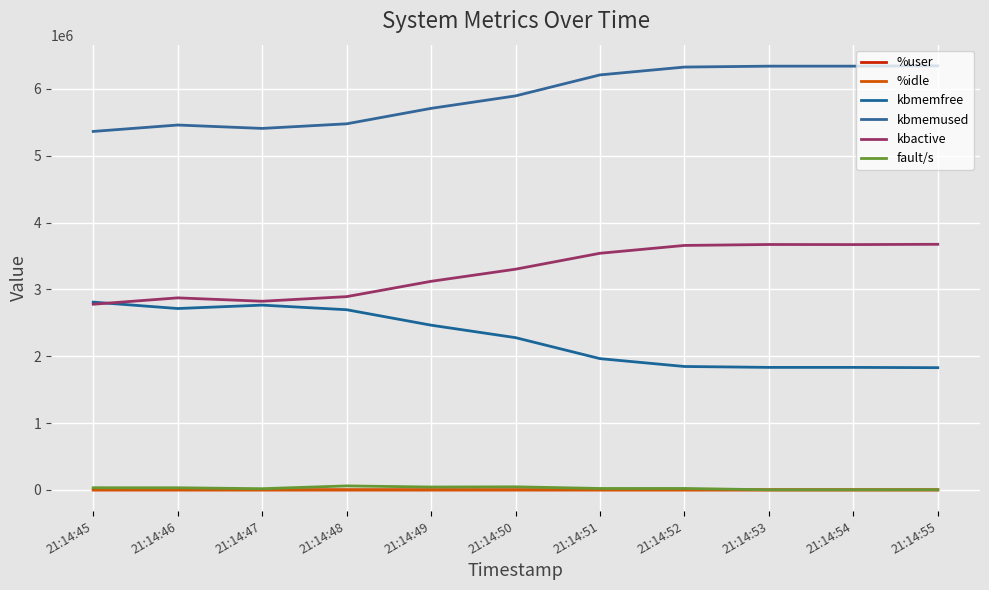

Reading right to left, what are all the values shown in this chart?

%user: 49.2	85.2	92.5	72.8	74.4	53.0	81.2	79.0	49.1	21.0	44.5
%idle: 46.7	12.2	4.8	24.4	23.0	39.6	16.0	16.9	49.4	76.5	53.0
kbmemfree: 1828876.0	1833128.0	1833176.0	1846712.0	1964164.0	2278320.0	2464960.0	2696096.0	2764928.0	2714148.0	2809956.0
kbmemused: 6345444.0	6341192.0	6341144.0	6327608.0	6210156.0	5896000.0	5709360.0	5478224.0	5409392.0	5460172.0	5364364.0
kbactive: 3675160.0	3671048.0	3672304.0	3658220.0	3540972.0	3302624.0	3121132.0	2891948.0	2823108.0	2873632.0	2778388.0
fault/s: 1968.0	1473.0	1524.0	21570.0	21370.0	45883.0	42953.0	59447.5	17964.0	31701.0	32172.0